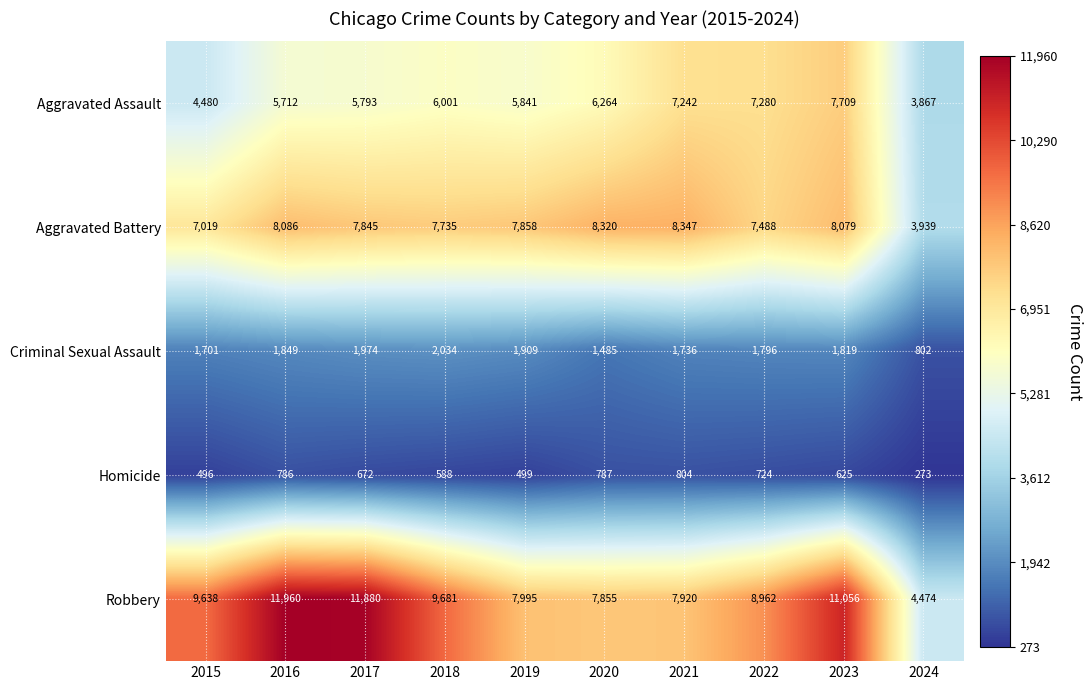

Rank the series at 2024 from lowest to highest value.

Homicide, Criminal Sexual Assault, Aggravated Assault, Aggravated Battery, Robbery